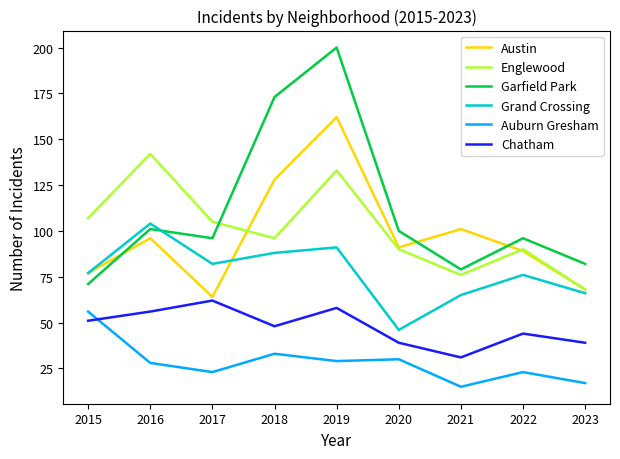

Reading left to right, extract all data points from this chart.

Austin: 77	96	64	128	162	91	101	89	68
Englewood: 107	142	105	96	133	90	76	90	68
Garfield Park: 71	101	96	173	200	100	79	96	82
Grand Crossing: 77	104	82	88	91	46	65	76	66
Auburn Gresham: 56	28	23	33	29	30	15	23	17
Chatham: 51	56	62	48	58	39	31	44	39